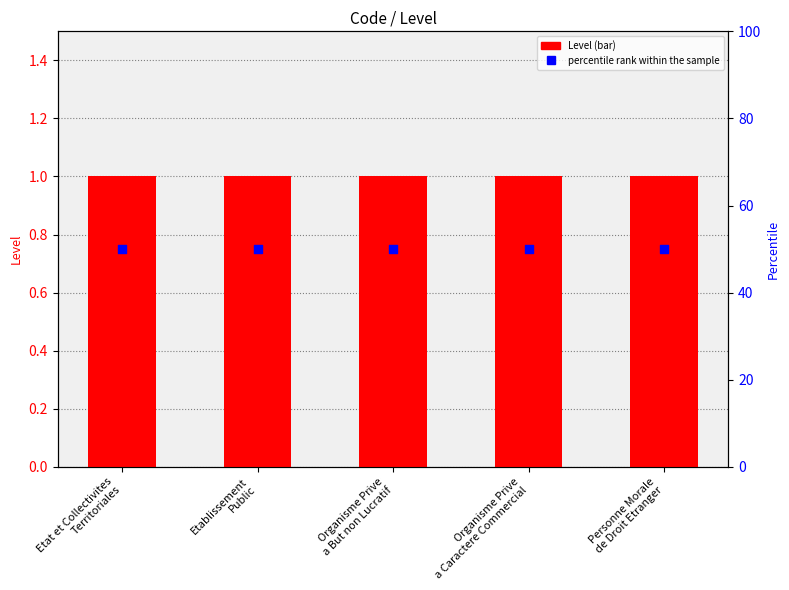

What are all the series names shown in the legend?

Level, percentile rank within the sample